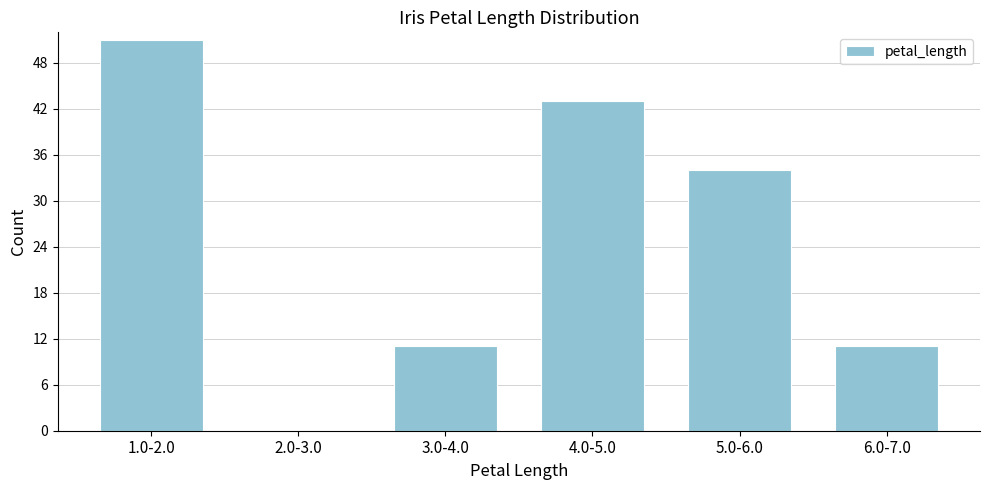

Reading left to right, transcribe all the data shown in this chart.

1.0-2.0=51	2.0-3.0=0	3.0-4.0=11	4.0-5.0=43	5.0-6.0=34	6.0-7.0=11